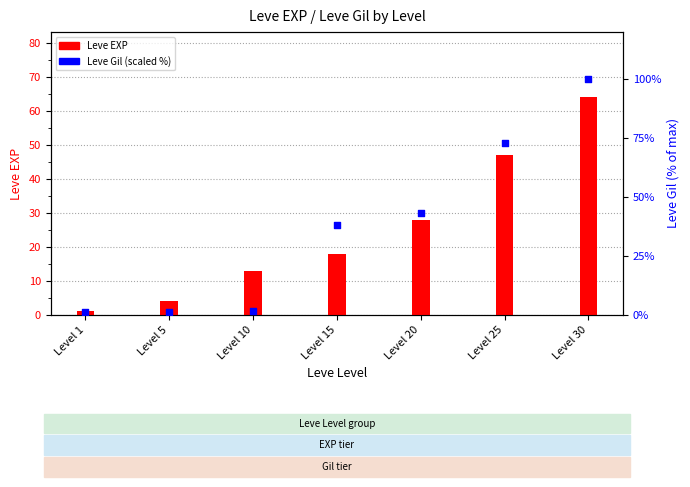

Is the value of Leve EXP at Level 30 greater than the value of Leve Gil (scaled %) at Level 10?

Yes